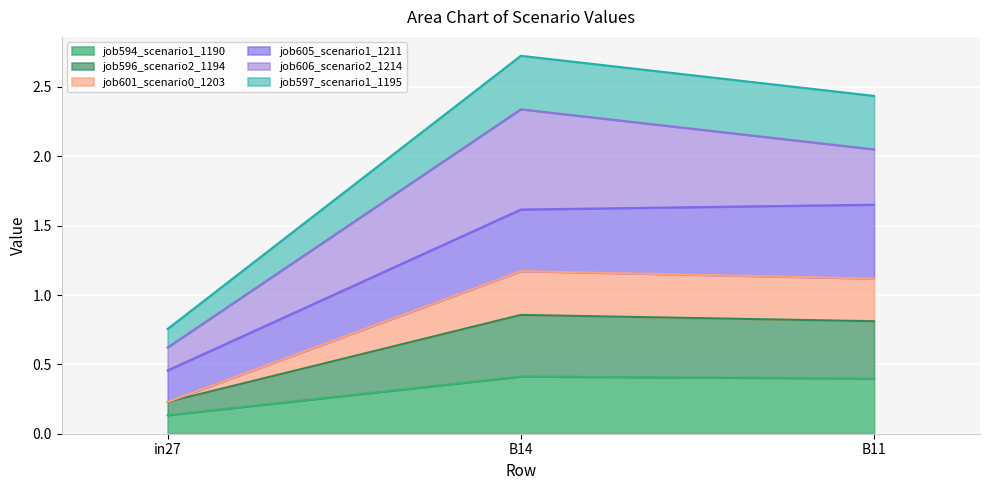

At which category is the sum across all series the highest?

B14